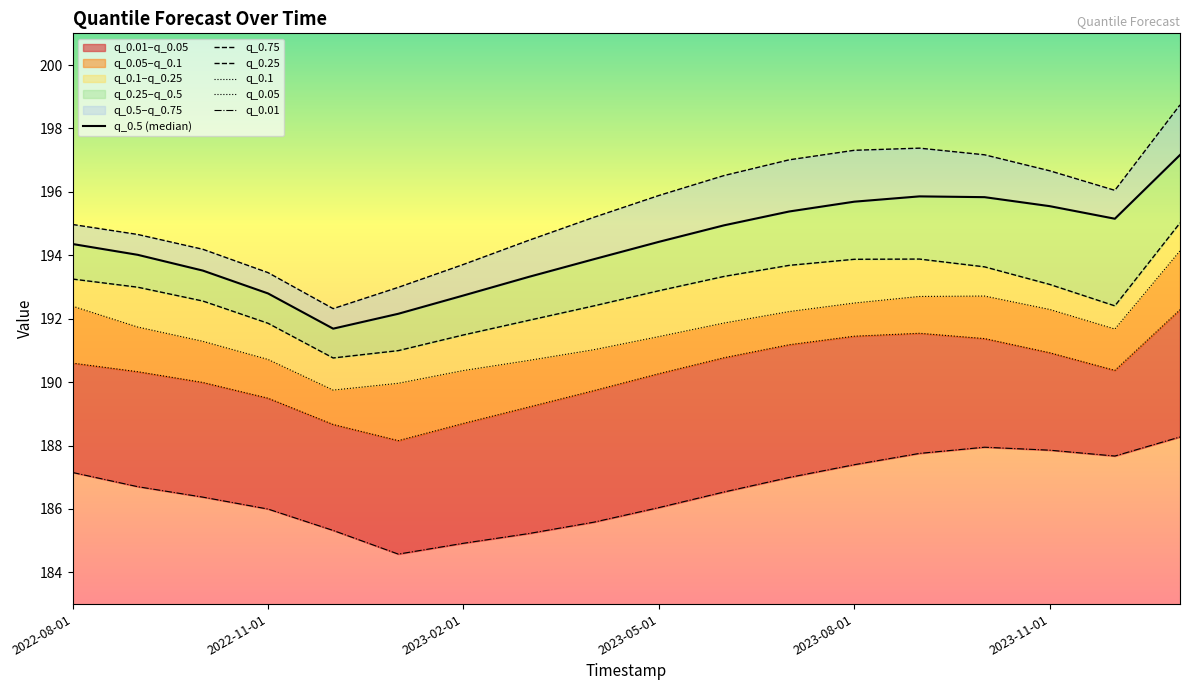

In q_0.75, how many points are higher than both neighbors (excluding endpoints)?

1